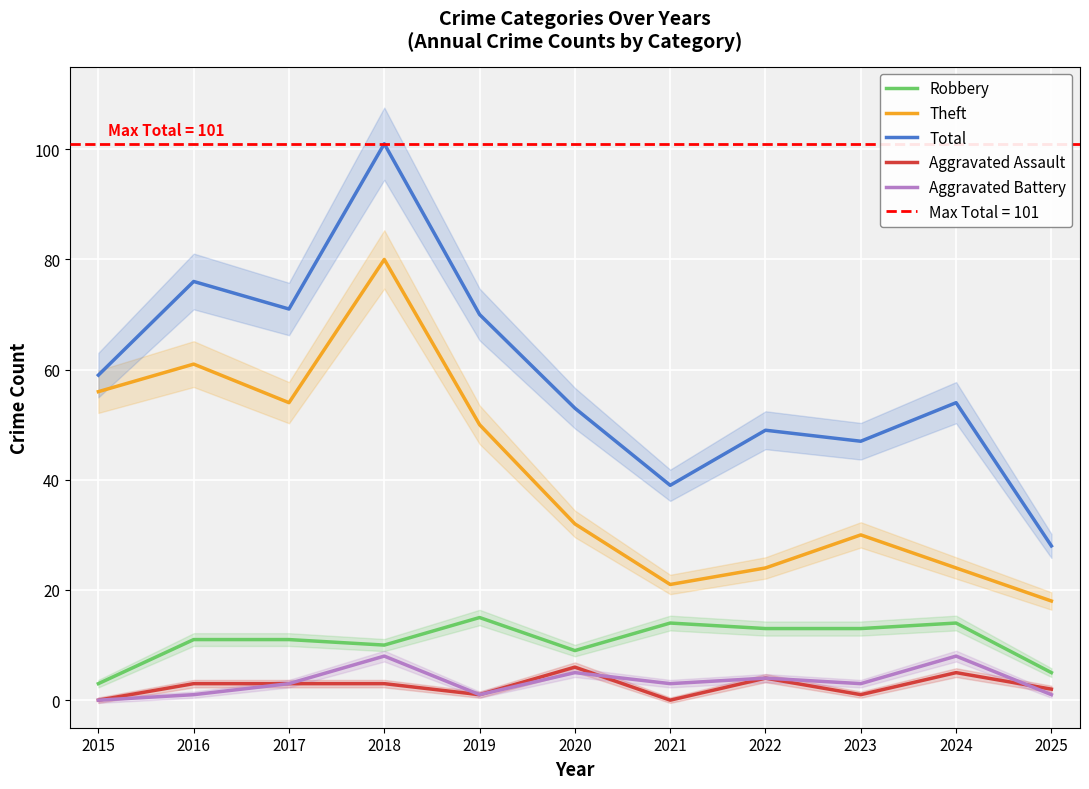

The value of Aggravated Assault at 2017 is 3. True or false?

True